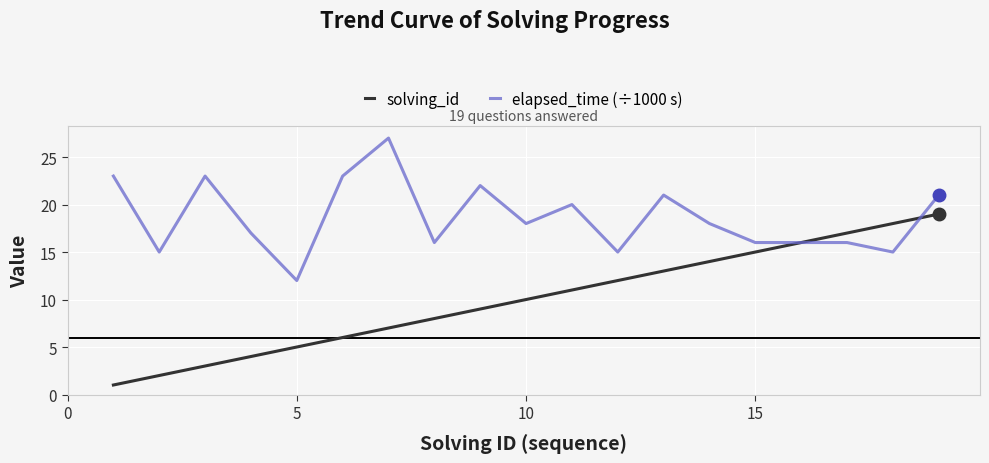

What is the lowest value of the elapsed_time (÷1000 s) series?

12